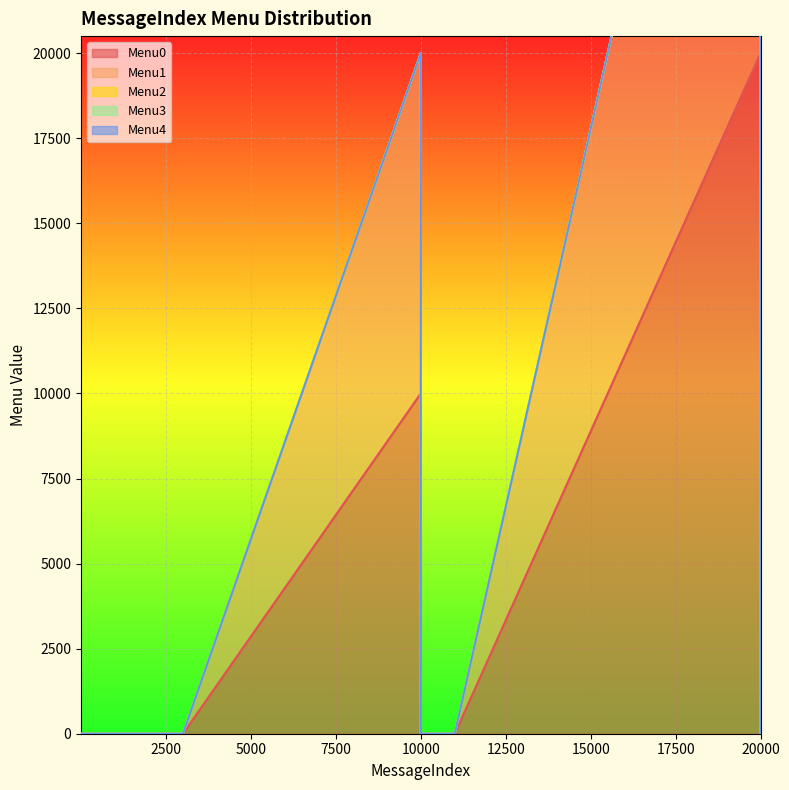

Is the value of Menu2 at 100 greater than the value of Menu3 at 20001?

No